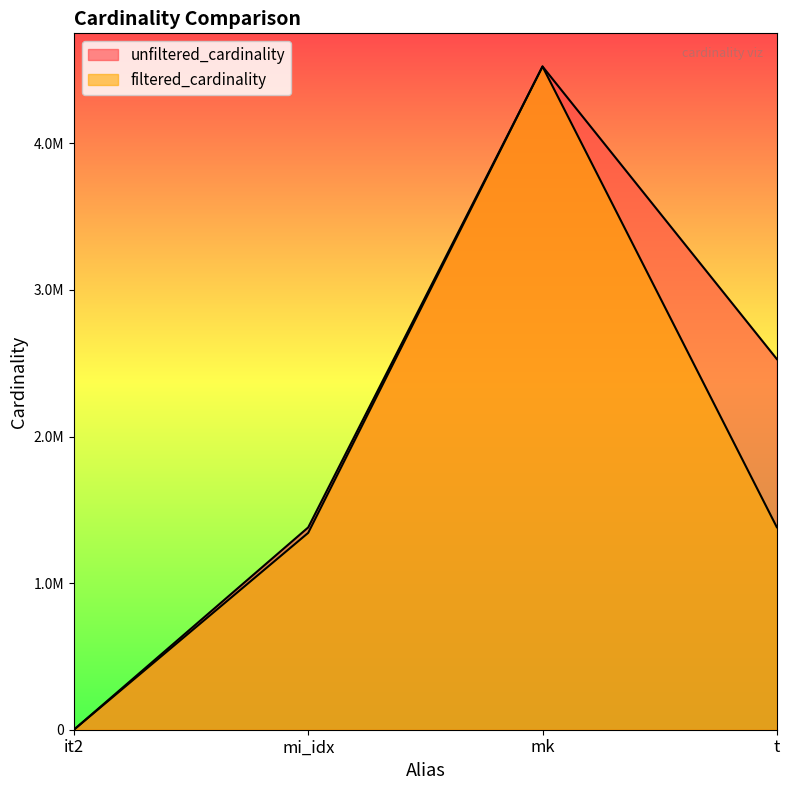

What are all the series names shown in the legend?

unfiltered_cardinality, filtered_cardinality